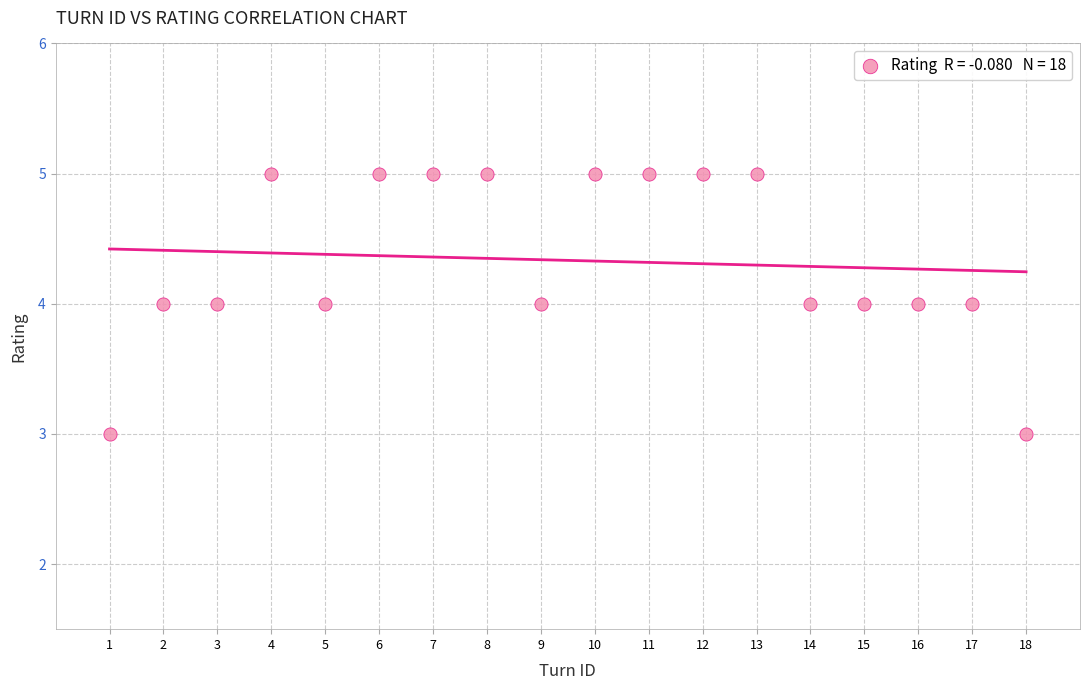

What is the range of X values (max minus min)?

17